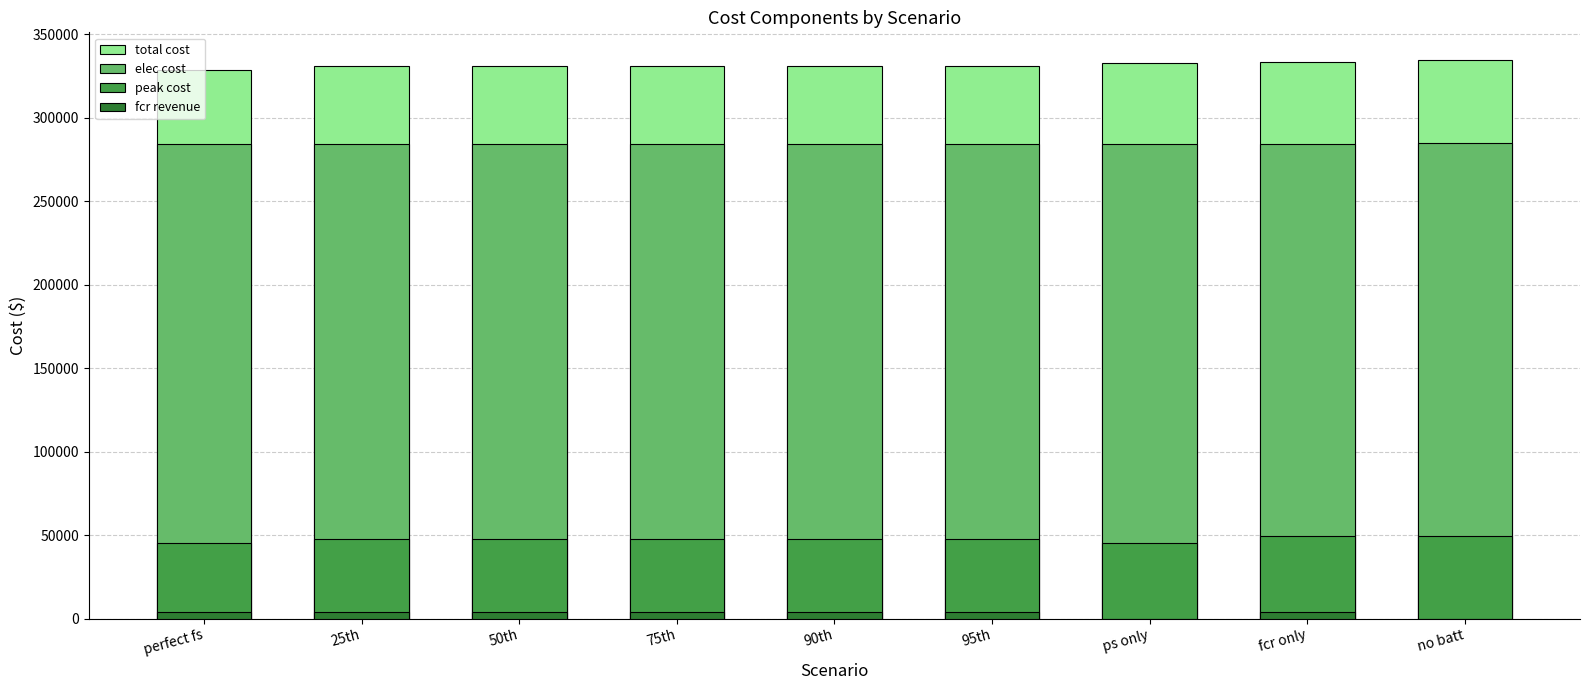

What is the value of the fcr revenue bar at the 1st from the left?

4061.3